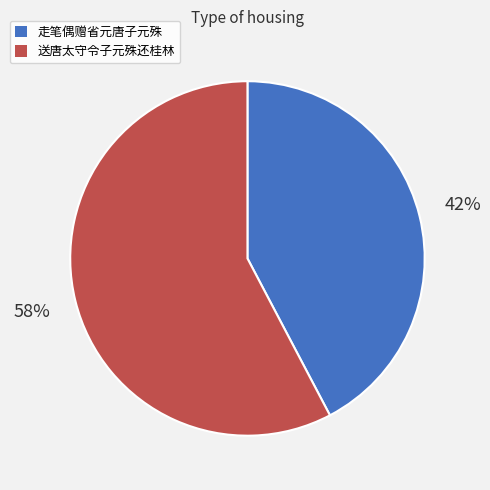

True or false: 送唐太守令子元殊还桂林 accounts for 43% of the total.

False